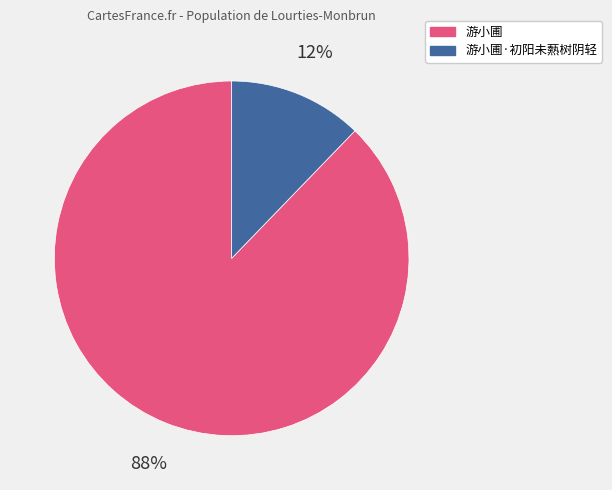

To the nearest percent, what is the difference between the 游小圃 and 游小圃·初阳未爇树阴轻 slice percentages?

76%